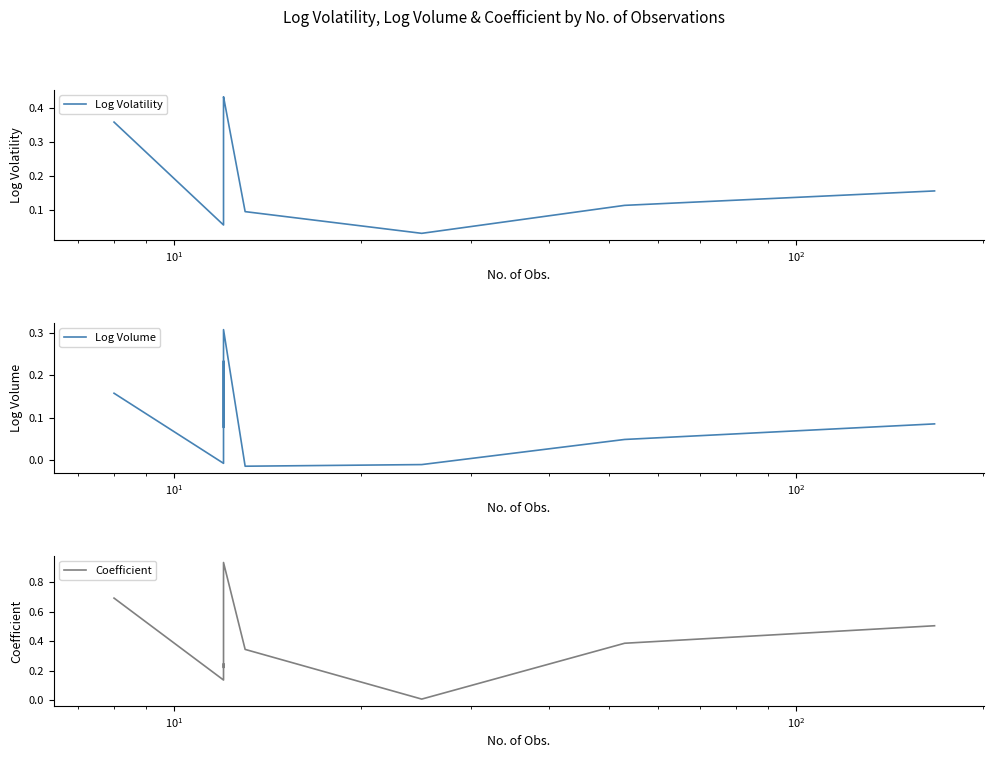

True or false: Log Volume and Coefficient intersect in this chart.

False